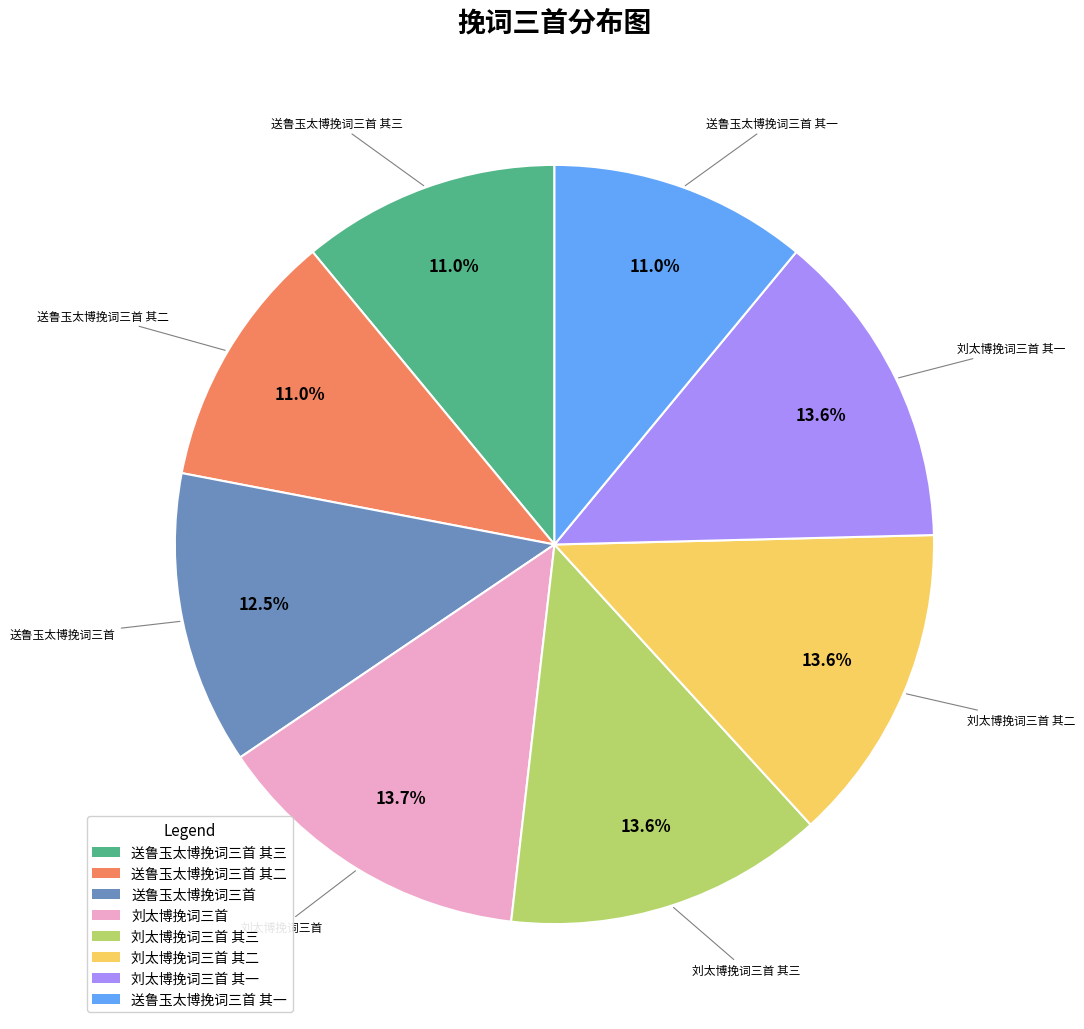

Is there a majority slice in this chart?

No